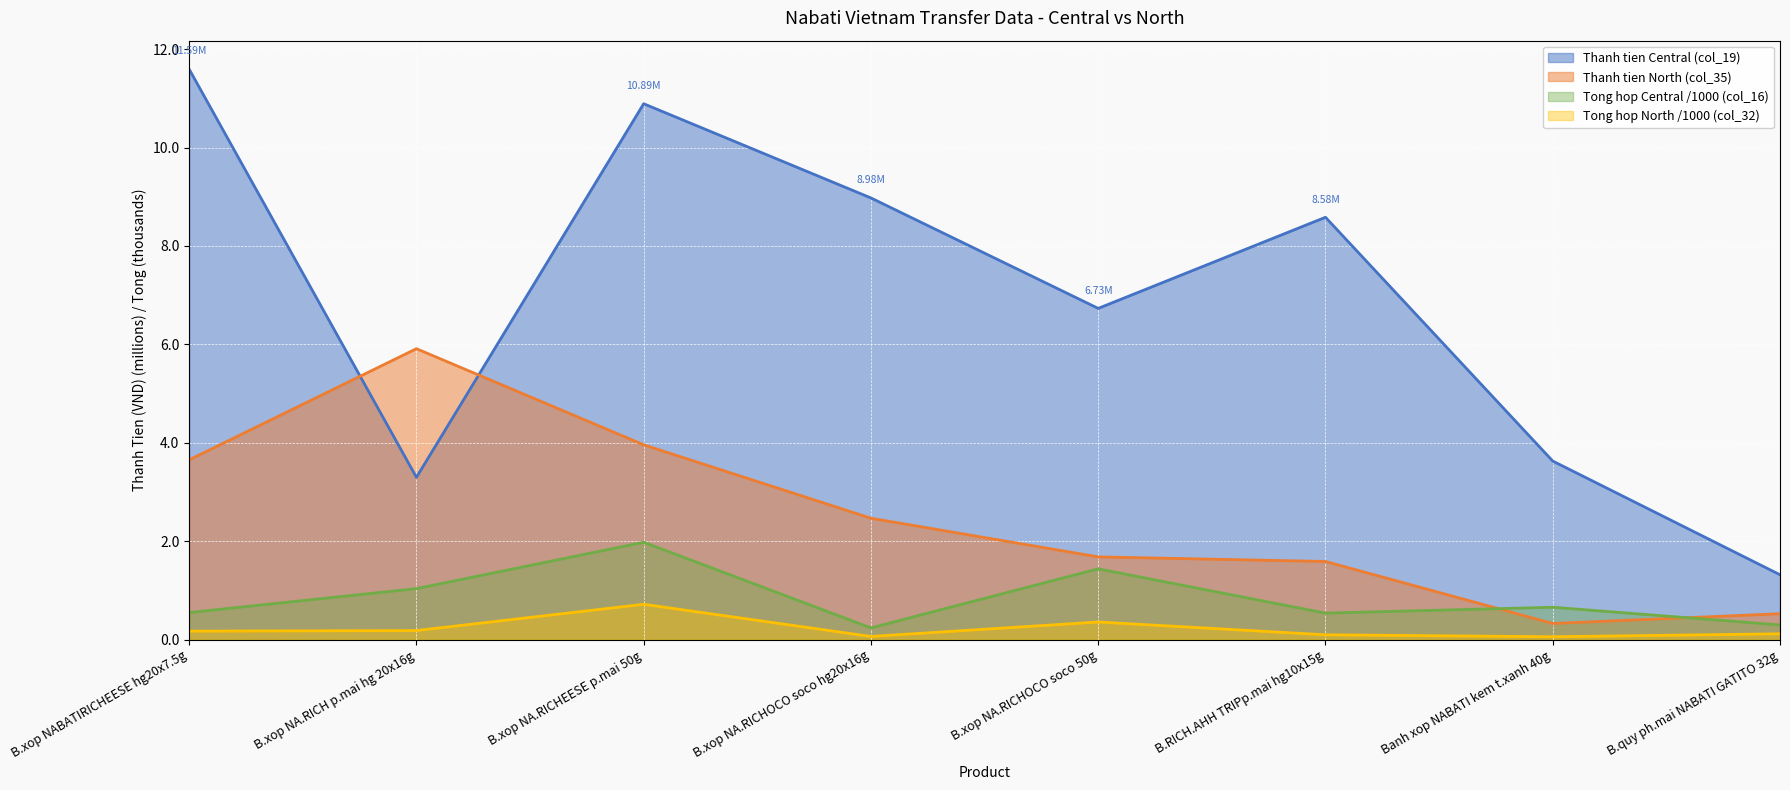

What is the average value of the Tong hop North (col_32) series?

0.2